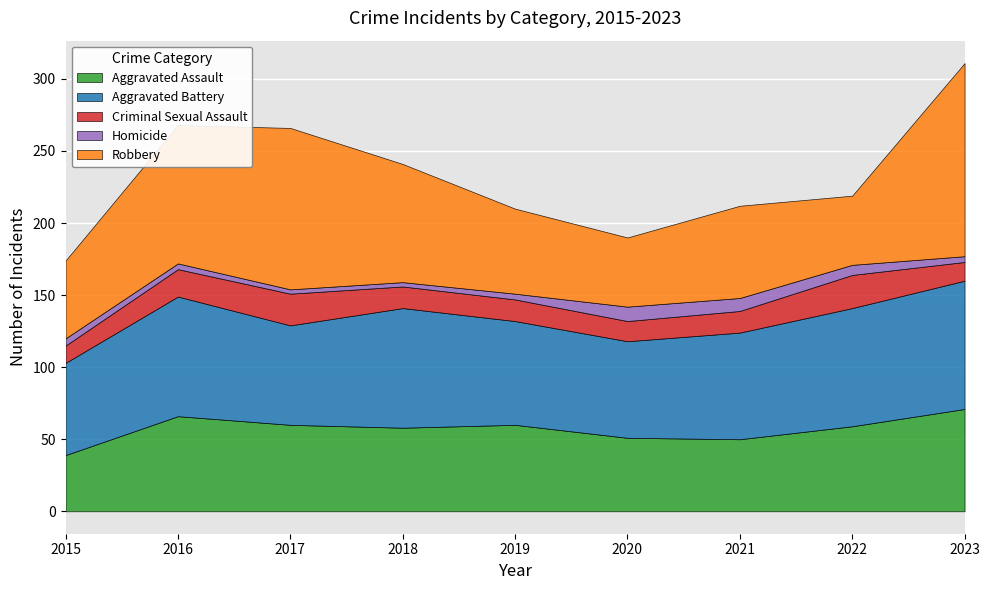

Reading left to right, transcribe all the data shown in this chart.

Aggravated Assault: 2015=39	2016=66	2017=60	2018=58	2019=60	2020=51	2021=50	2022=59	2023=71
Aggravated Battery: 2015=64	2016=83	2017=69	2018=83	2019=72	2020=67	2021=74	2022=82	2023=89
Criminal Sexual Assault: 2015=12	2016=19	2017=22	2018=15	2019=15	2020=14	2021=15	2022=23	2023=13
Homicide: 2015=5	2016=4	2017=3	2018=3	2019=4	2020=10	2021=9	2022=7	2023=4
Robbery: 2015=54	2016=96	2017=112	2018=82	2019=59	2020=48	2021=64	2022=48	2023=134